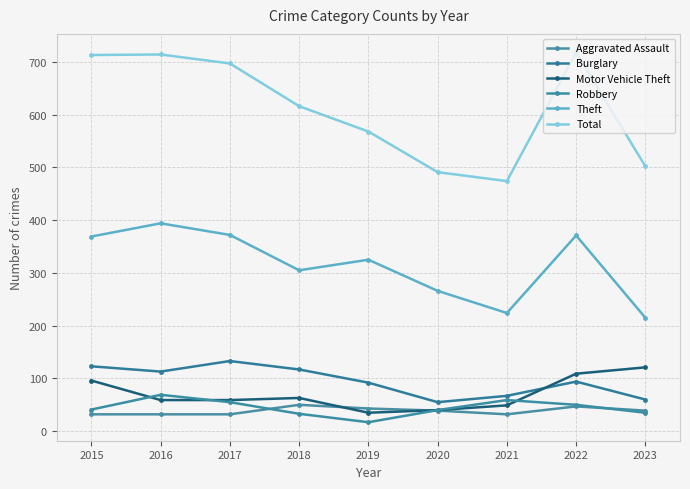

Reading left to right, list all the values displayed in this chart.

Aggravated Assault: 32	32	32	50	43	39	32	47	39
Burglary: 123	113	133	117	92	55	67	94	60
Motor Vehicle Theft: 96	59	59	63	35	40	49	109	121
Robbery: 41	69	55	33	17	40	59	50	35
Theft: 369	394	372	305	325	266	224	371	215
Total: 713	714	697	616	568	491	474	718	502